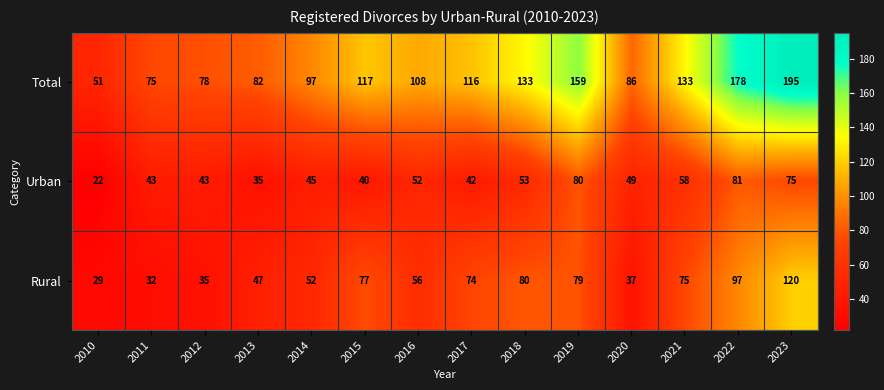

Which series has the widest spread of values?

Total